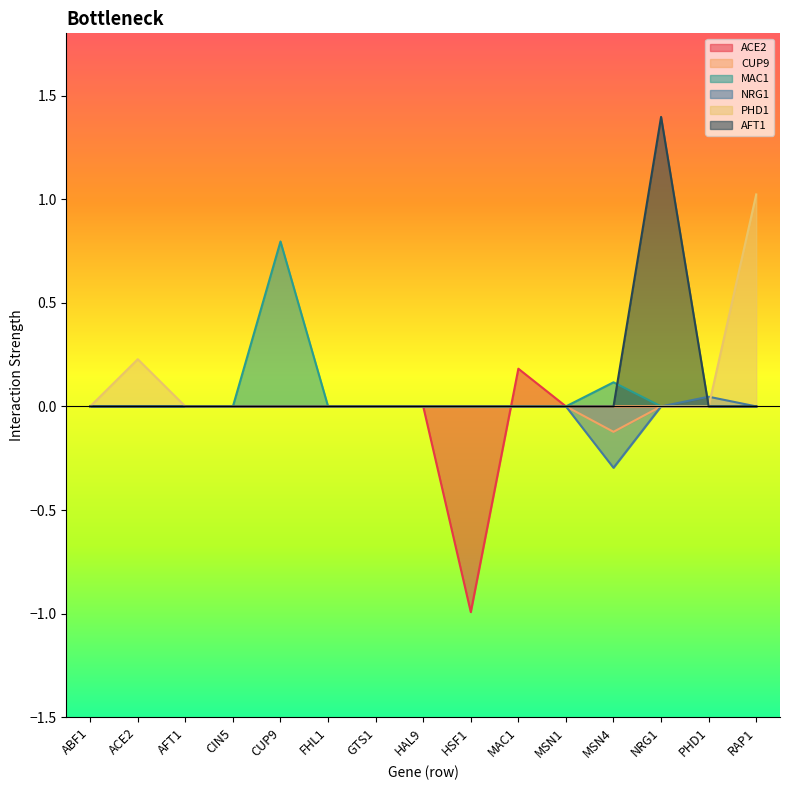

Is it true that PHD1 equals 0.0 at MSN1?

True